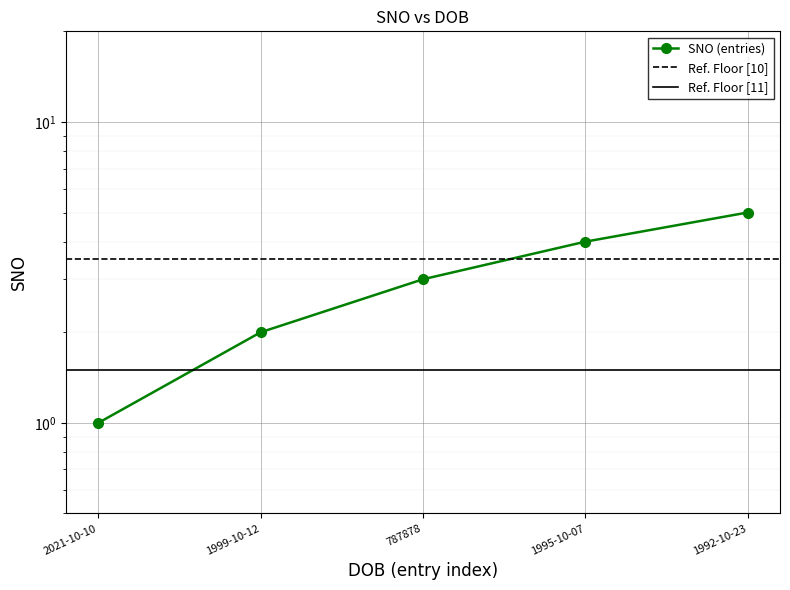

Count the values in the range 2 to 4.

3